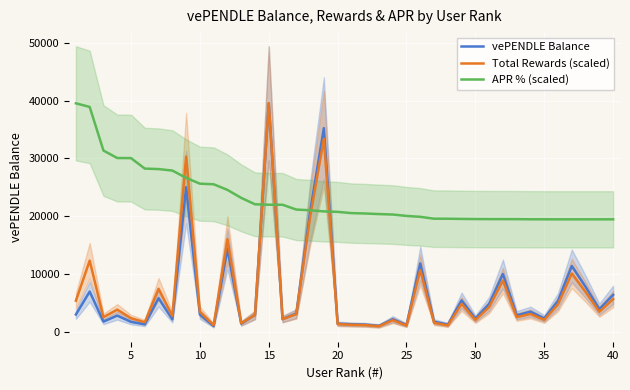

What is the highest value of the APR % (scaled) series?

39537.0